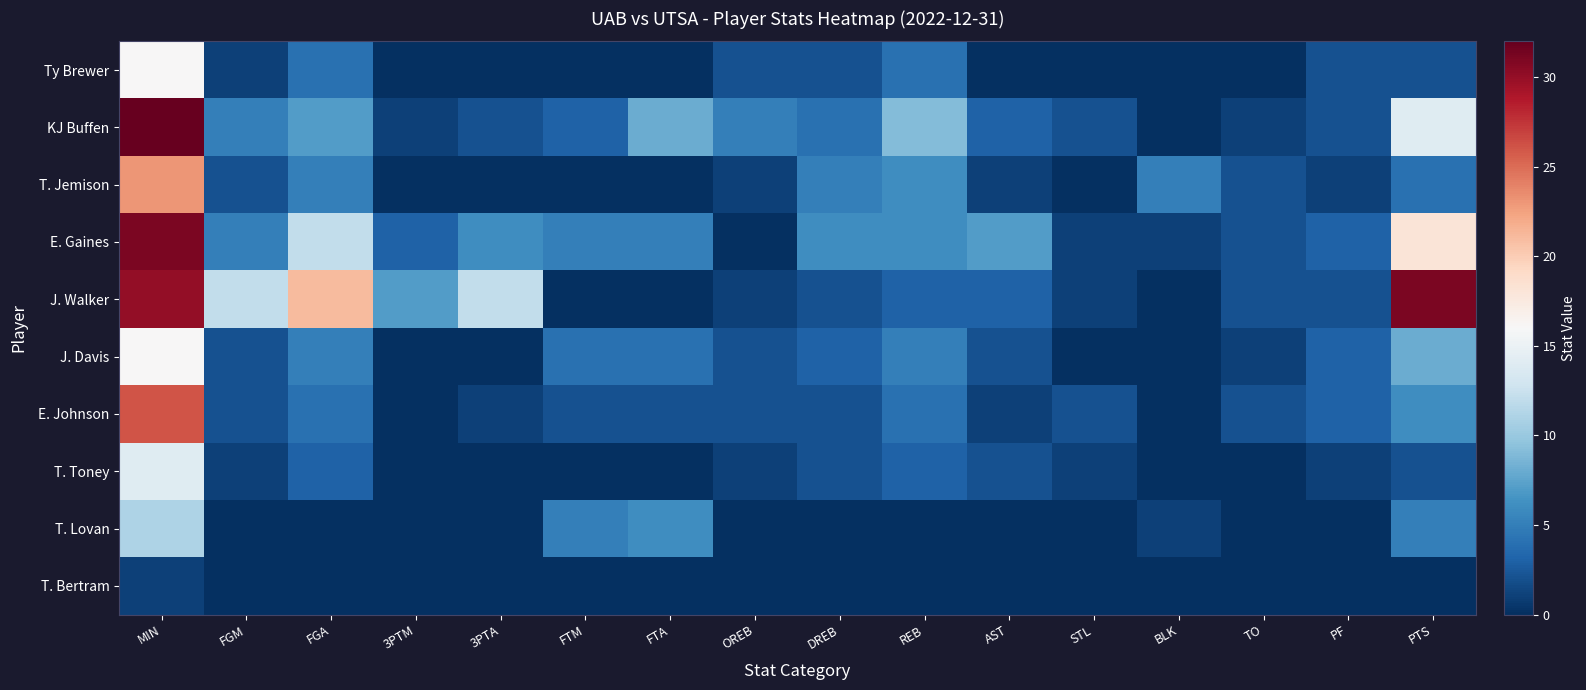

Which series has the largest total across all categories?

J. Walker